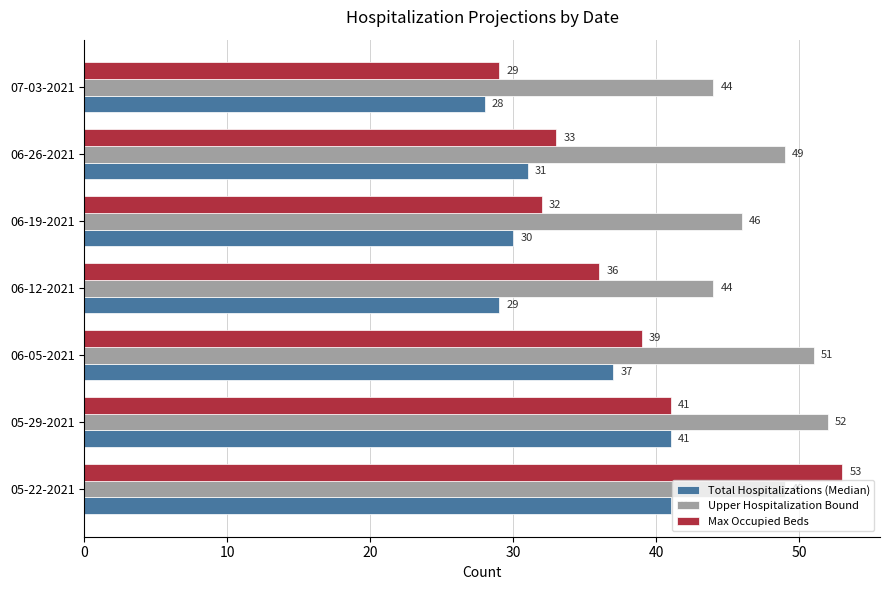

List the series in order of their overall mean, highest first.

Upper Hospitalization Bound, Max Occupied Beds, Total Hospitalizations (Median)